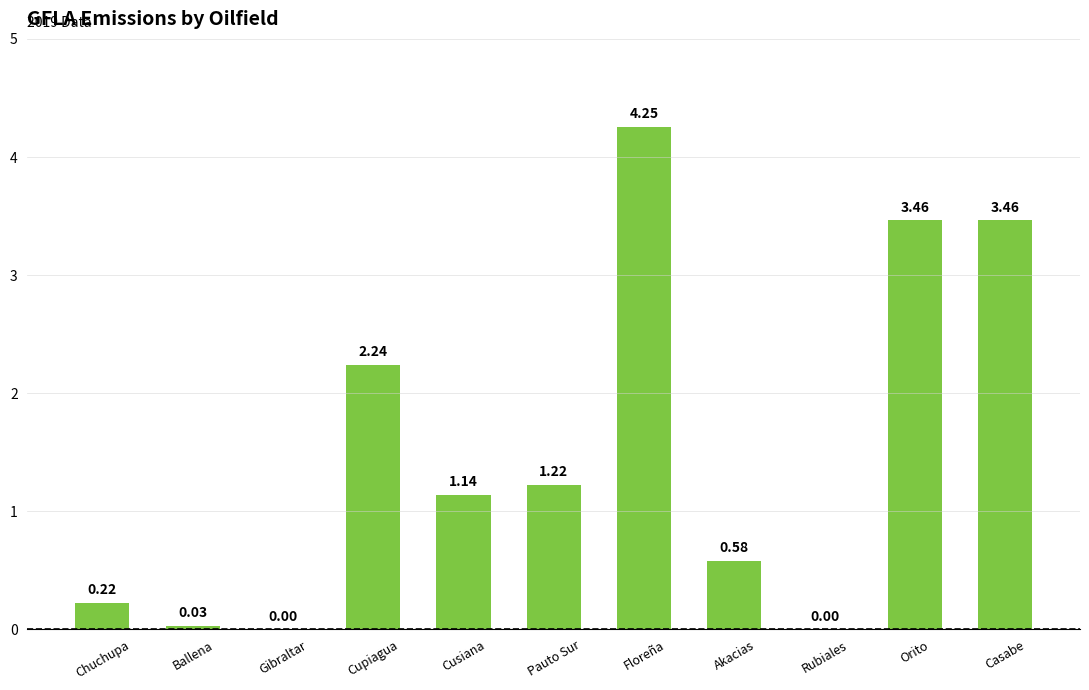

What is the change in value from Ballena to Orito?

+3.4